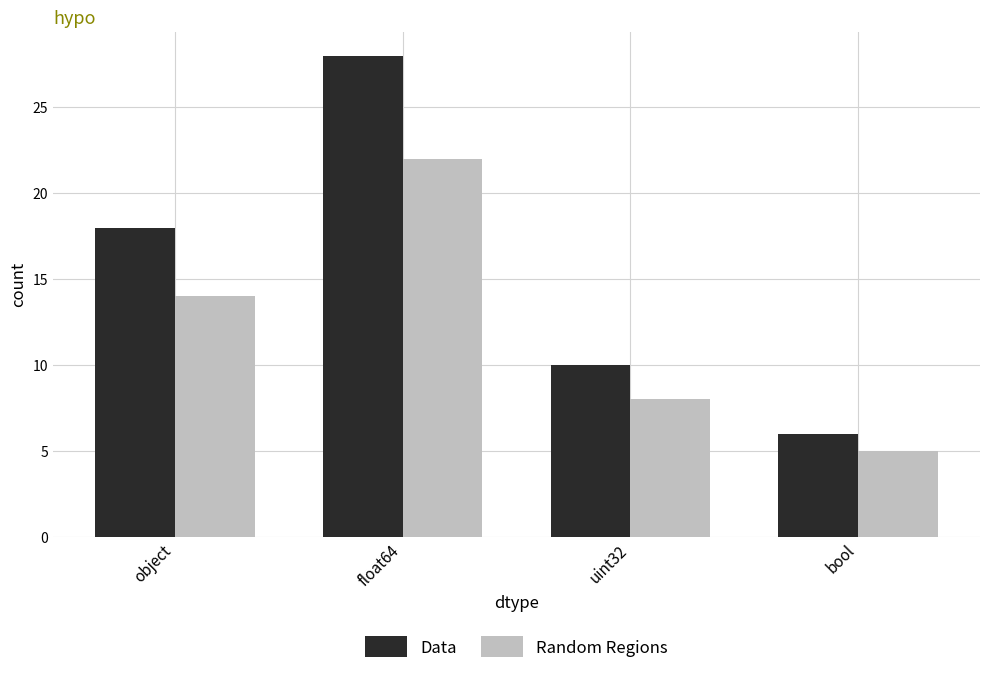

Where is Data nearest to the value 17?

object